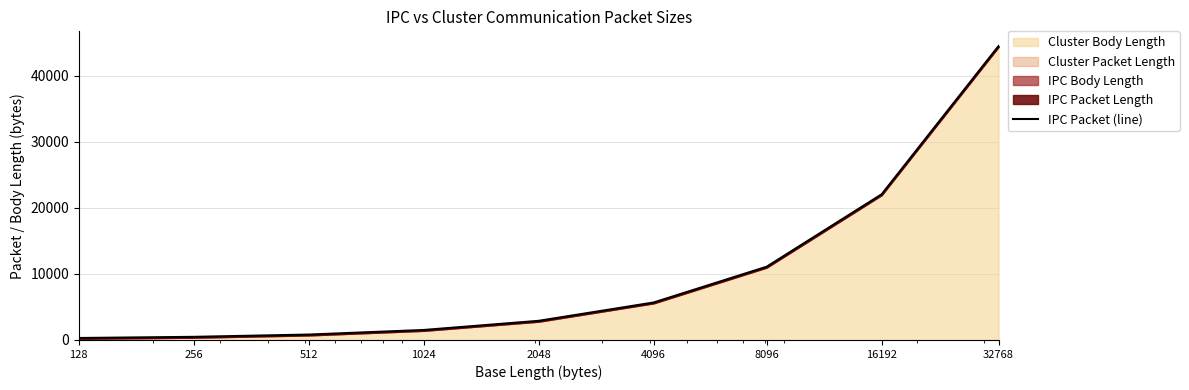

What is the average value?

9924